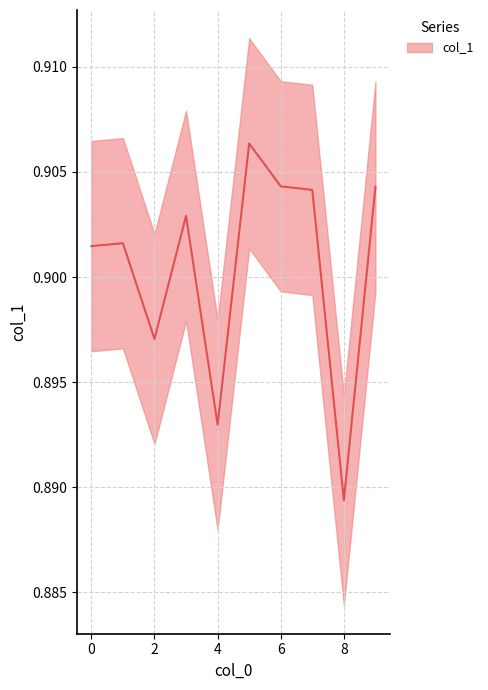

What is the value of the 6th point from the left?

0.9